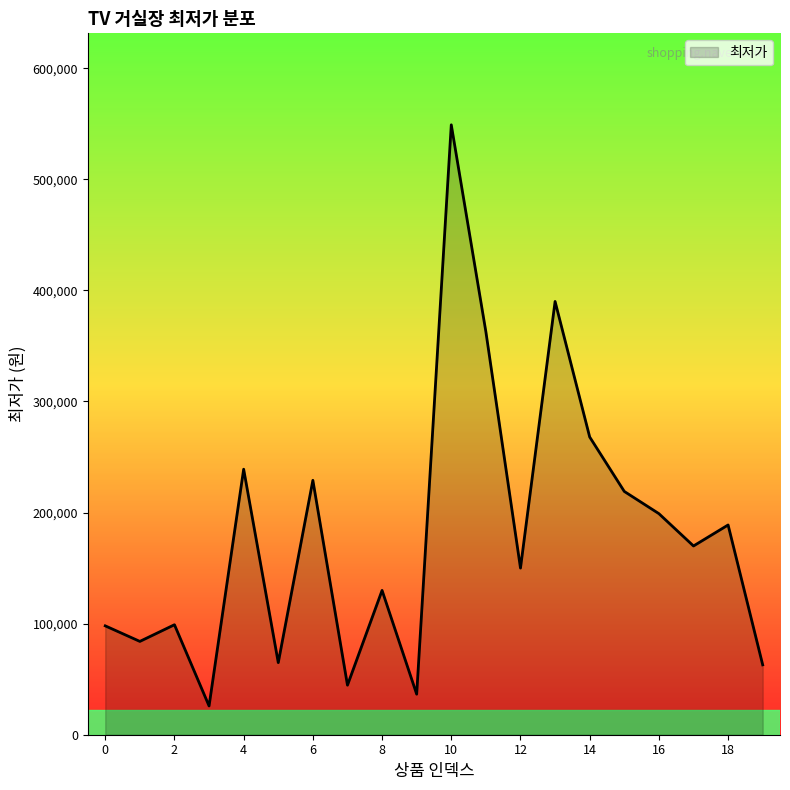

What is the greatest value displayed?

549000